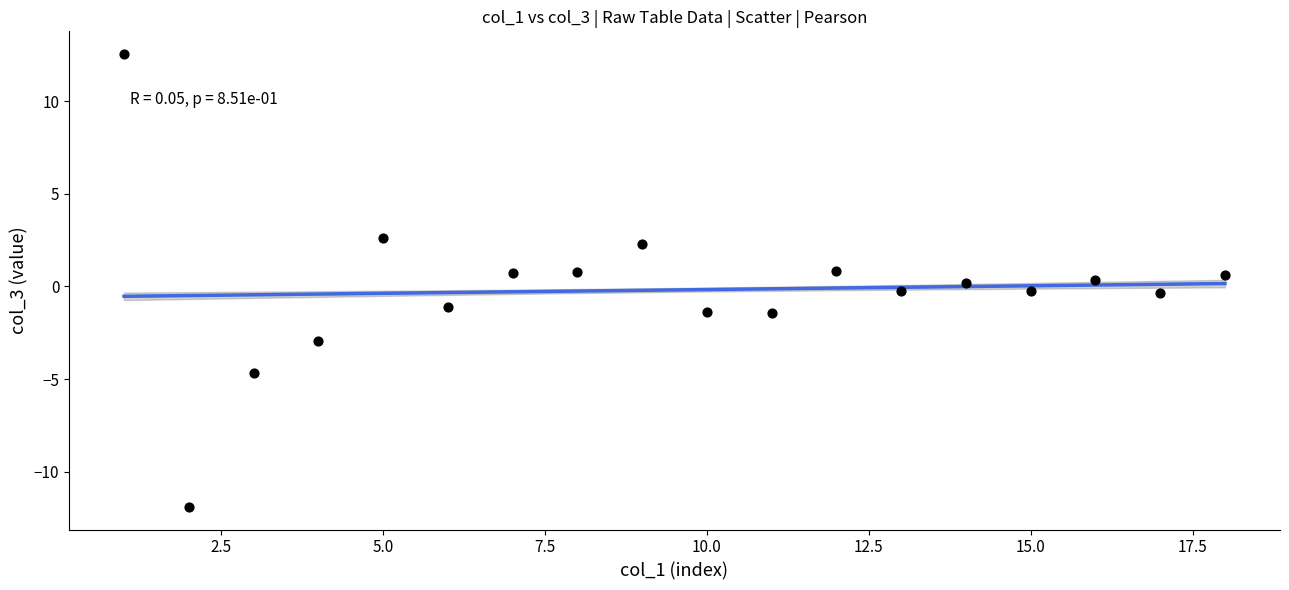

What is the range of Y values (max minus min)?

24.4